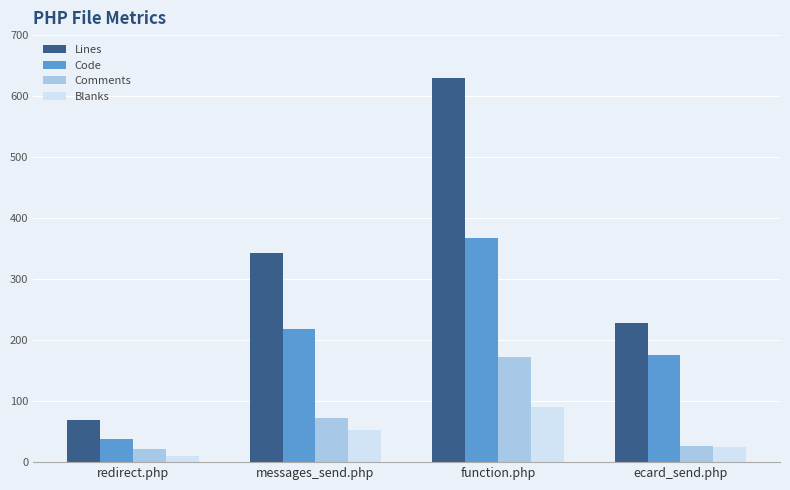

Are the bars grouped side by side (vs. stacked)?

Yes